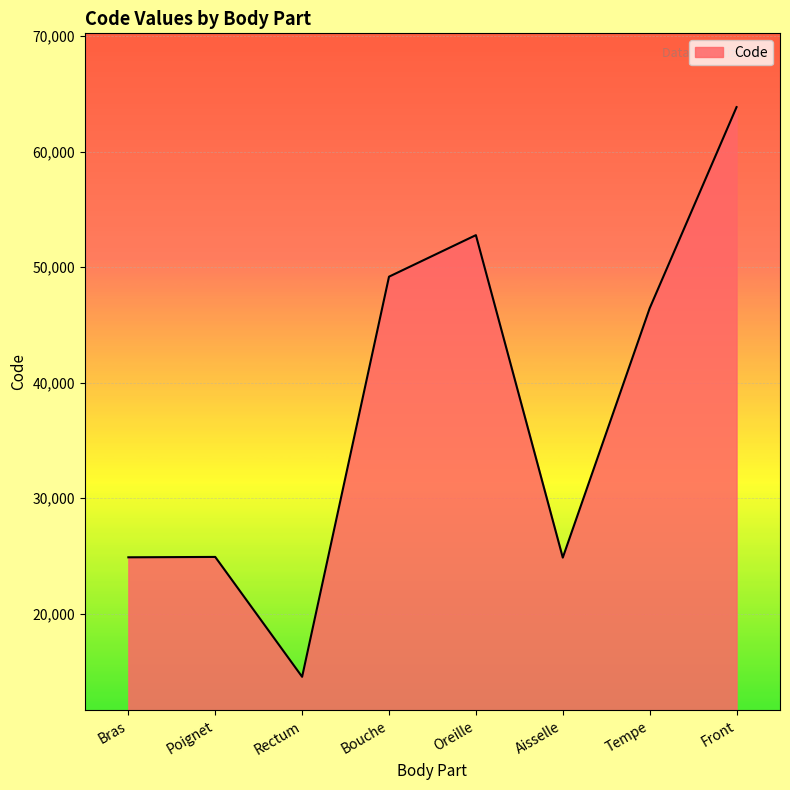

The value at Oreille is 52780. True or false?

True